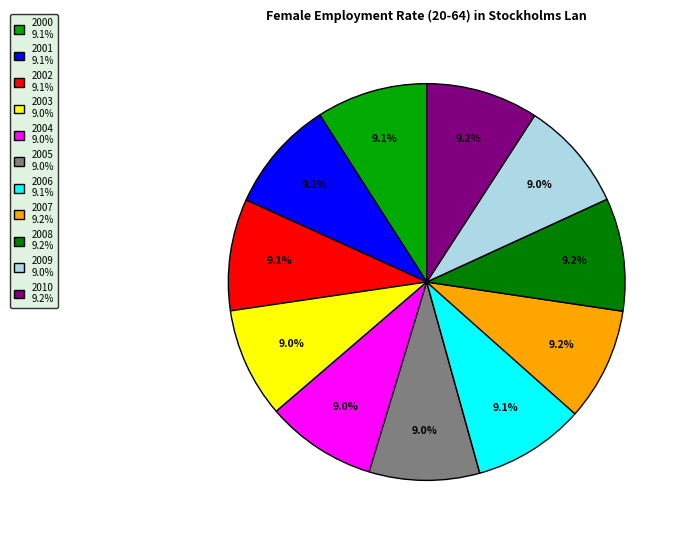

To the nearest percent, what is the combined percentage of 2005 and 2006?

18%